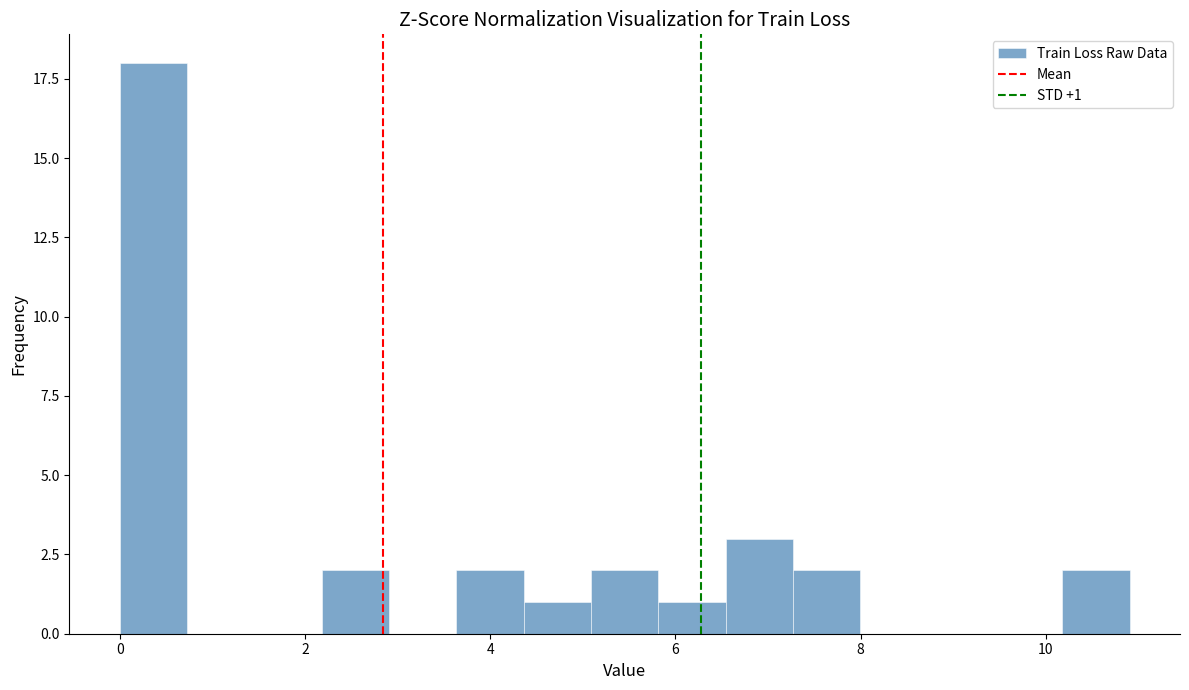

Read against the x-axis, roughly where is the centre of the tallest bar?

0.4